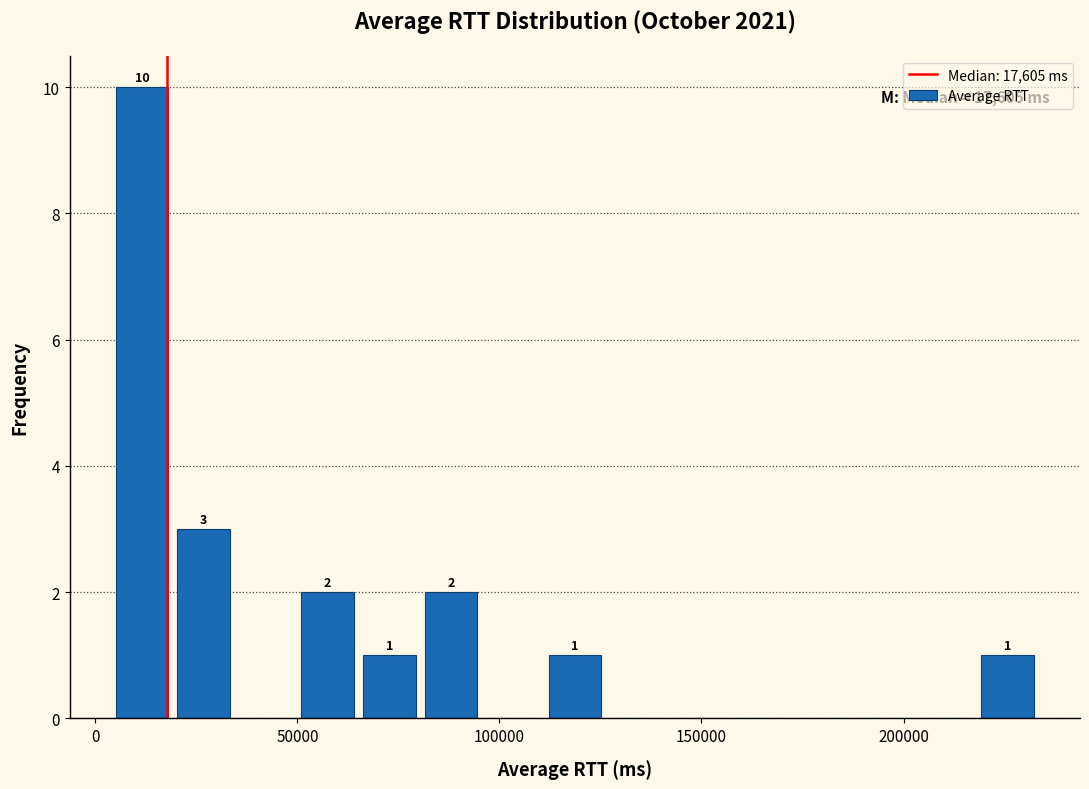

Around what value on the x-axis is the tallest bar? Give the approximate position of its centre, as read against the axis.

10000